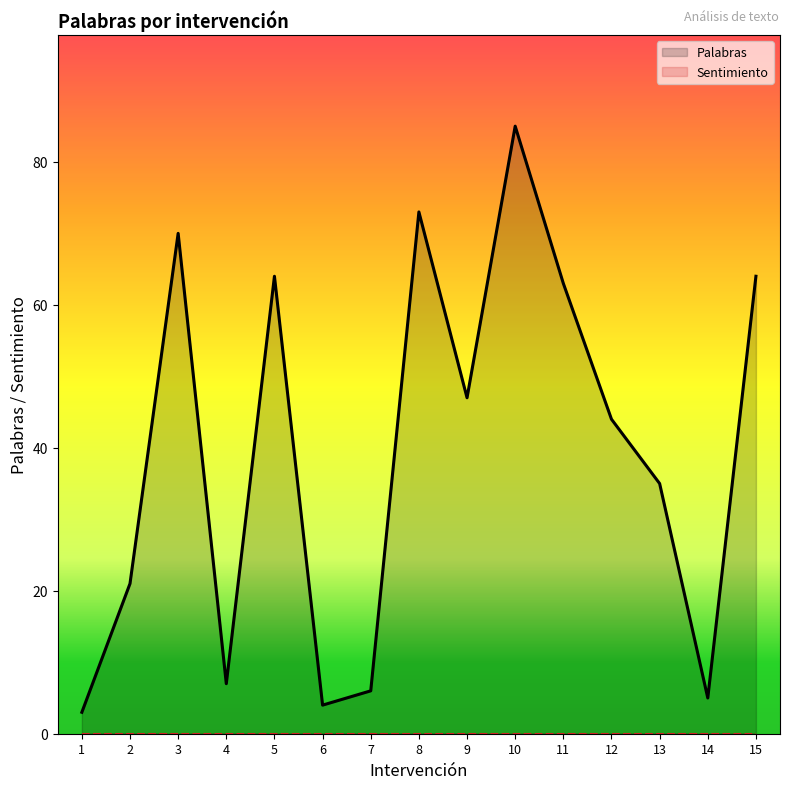

Reading right to left, transcribe all the data shown in this chart.

Palabras: 15=64	14=5	13=35	12=44	11=63	10=85	9=47	8=73	7=6	6=4	5=64	4=7	3=70	2=21	1=3
Sentimiento: 15=0	14=0	13=0	12=0	11=0	10=0	9=0	8=0	7=0	6=0	5=0	4=0	3=0	2=0	1=0